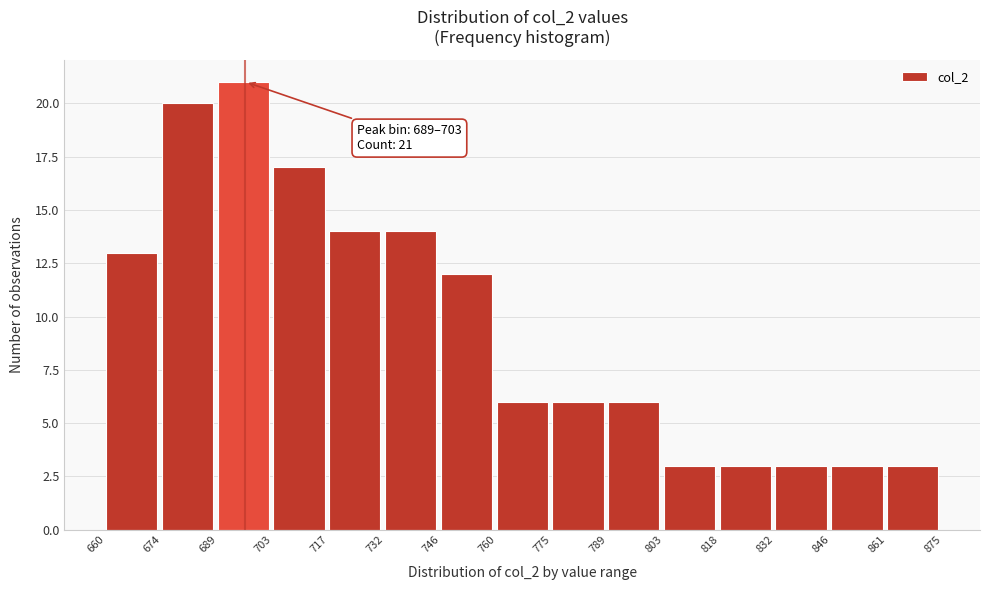

Over which range of the x-axis is the bar tallest?

689 to 703